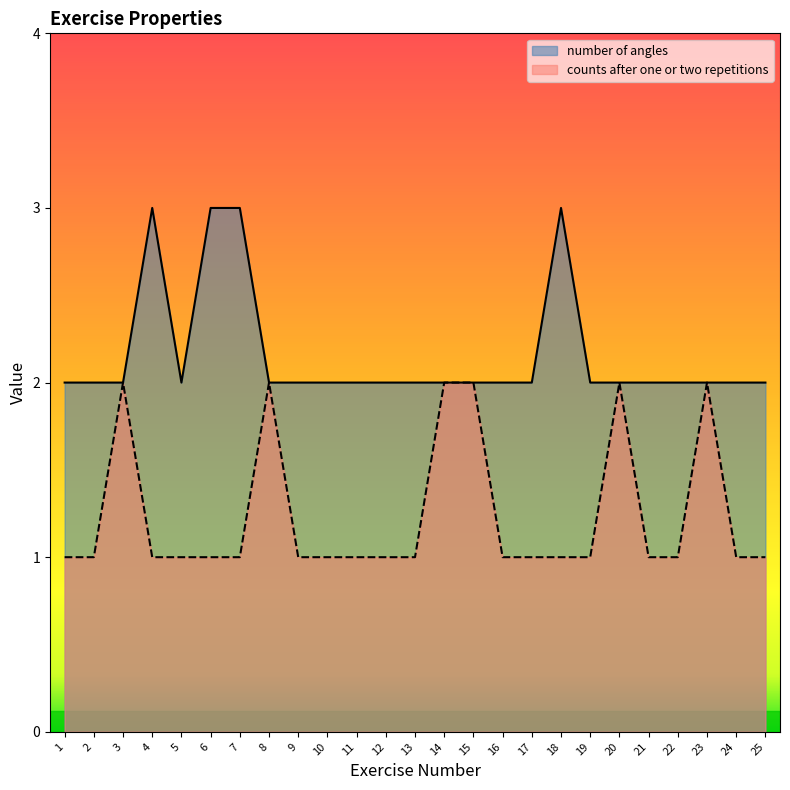

Reading left to right, list all the values displayed in this chart.

number of angles: 2	2	2	3	2	3	3	2	2	2	2	2	2	2	2	2	2	3	2	2	2	2	2	2	2
counts after one or two repetitions: 1	1	2	1	1	1	1	2	1	1	1	1	1	2	2	1	1	1	1	2	1	1	2	1	1